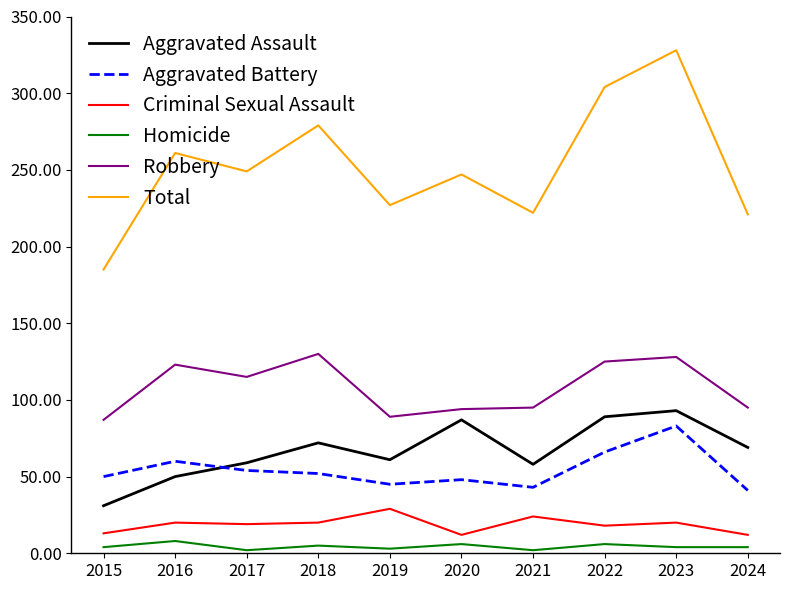

True or false: Criminal Sexual Assault has a value of 45 at 2019.

False